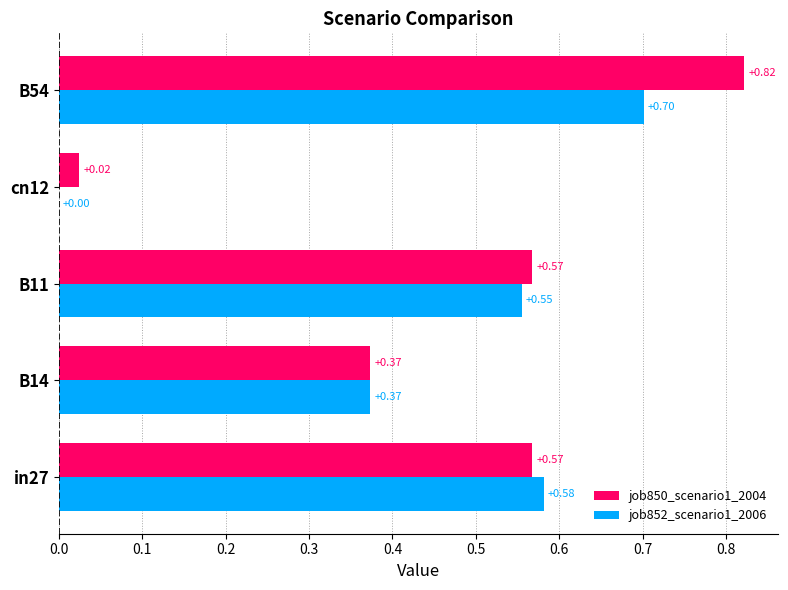

Which series has the largest range (max minus min)?

job850_scenario1_2004